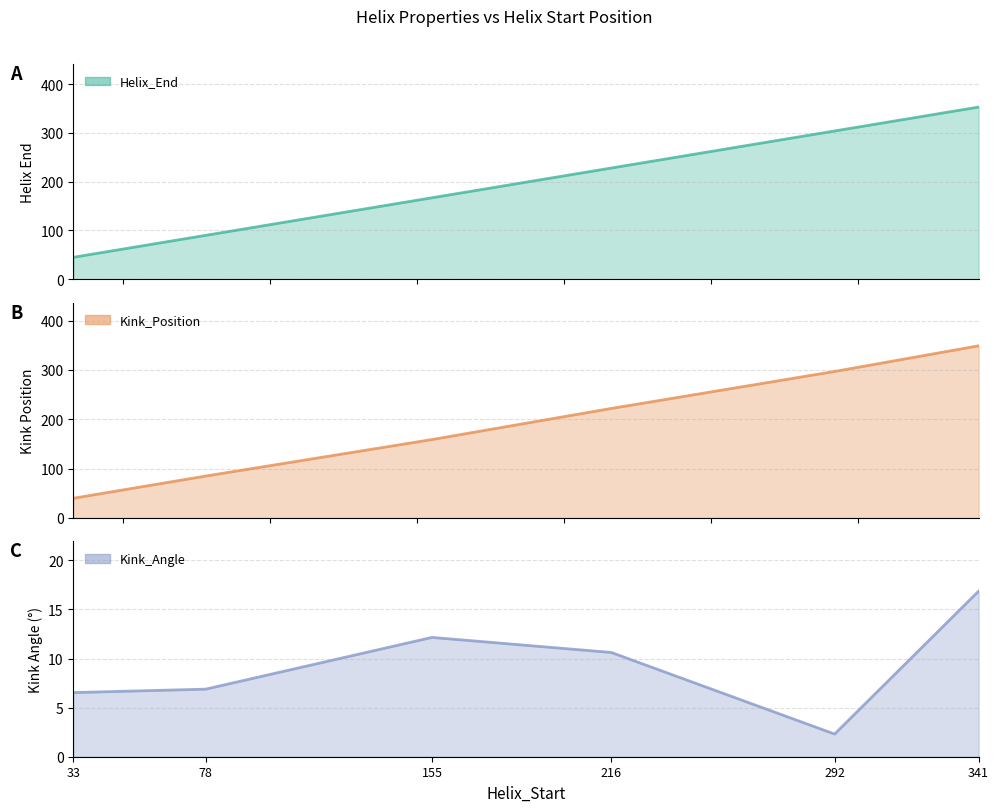

What is the average value of the Kink_Position series?

192.0